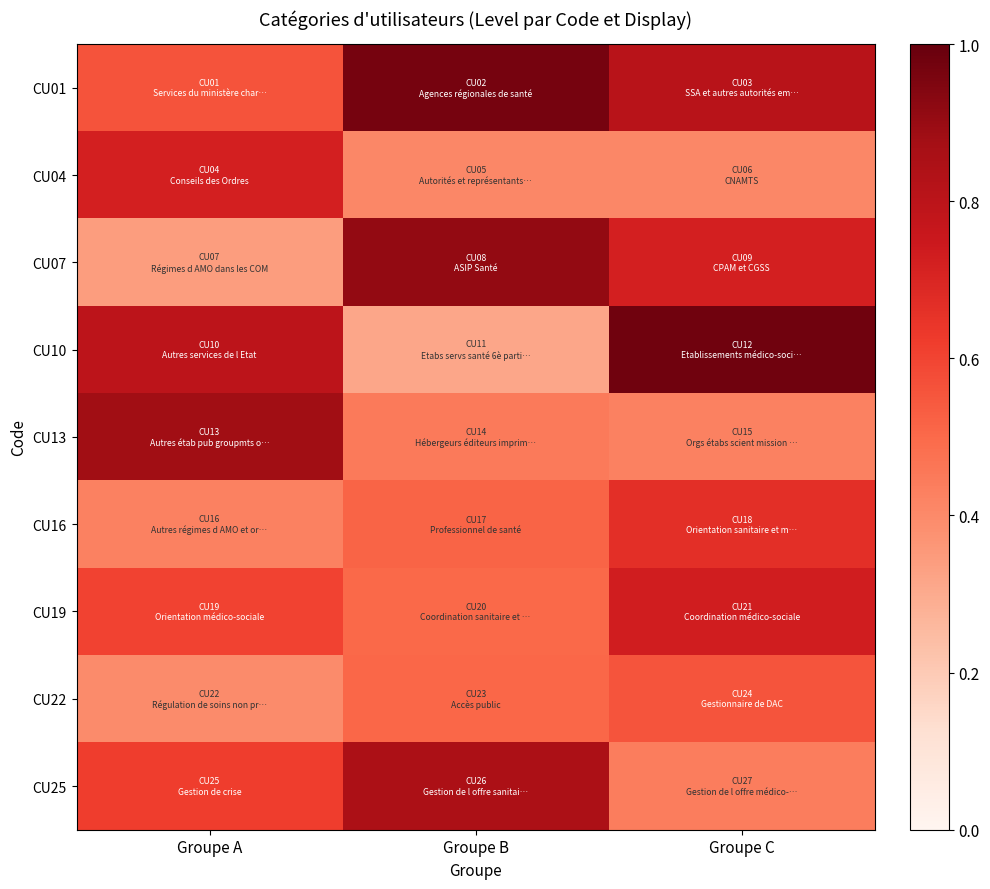

What is the smallest value displayed?

0.3